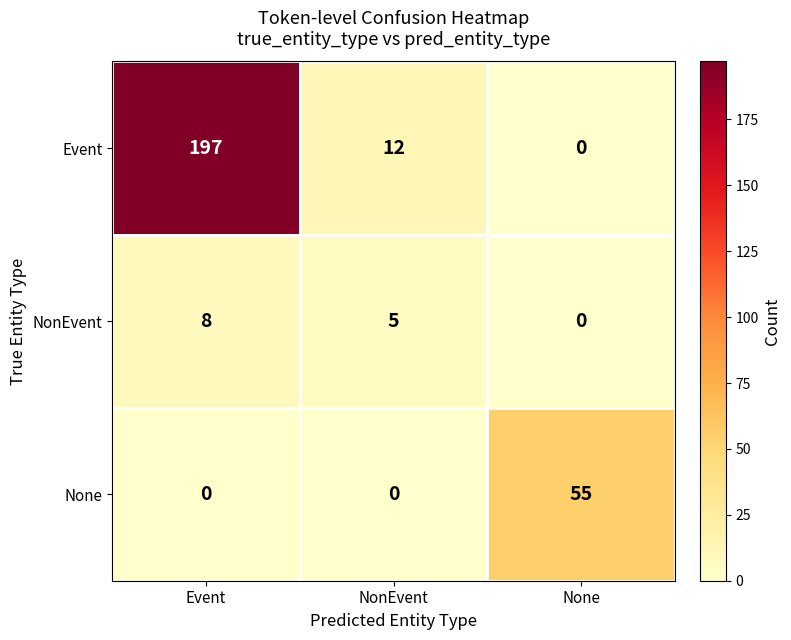

Count the number of categories in the chart.

3